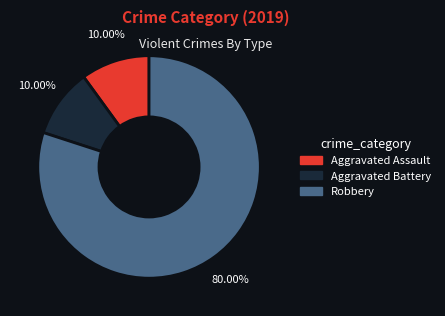

Is there any slice that represents more than half of the pie?

Yes